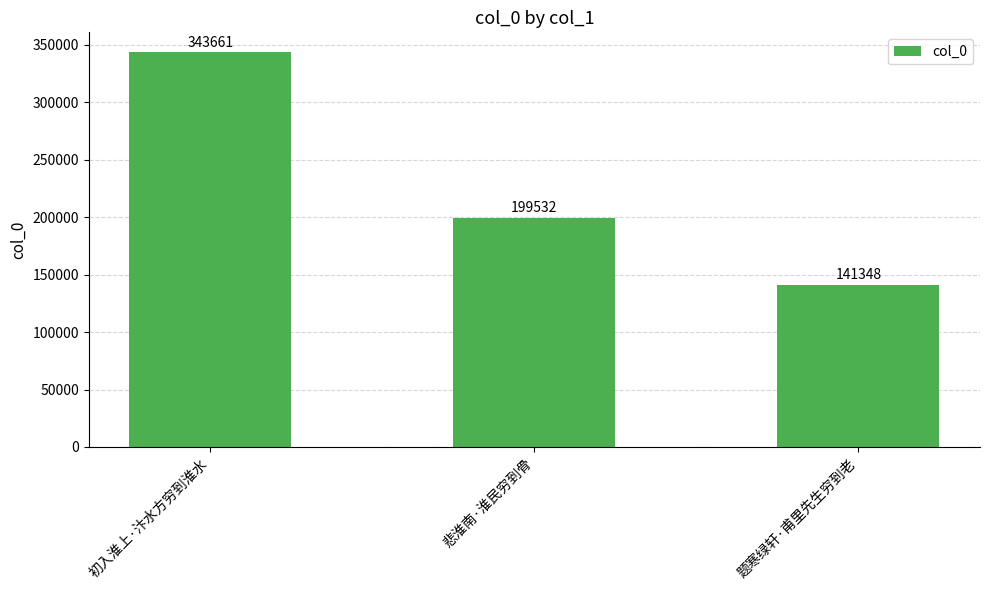

The value at 初入淮上·汴水方穷到淮水 is 343661. True or false?

True